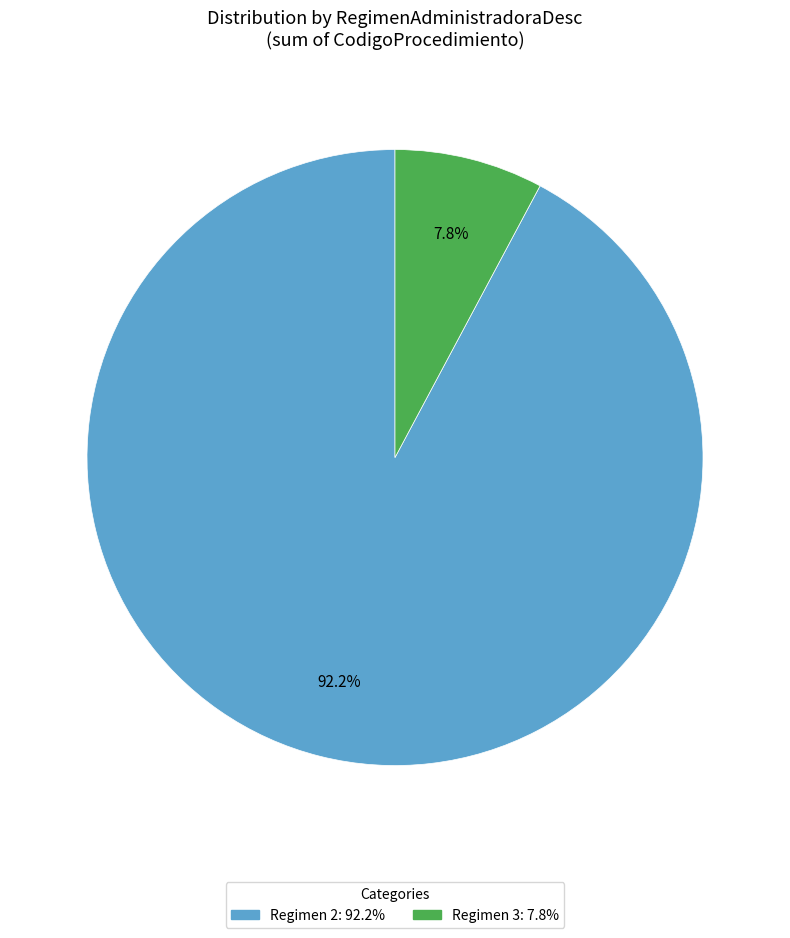

Is there a majority slice in this chart?

Yes